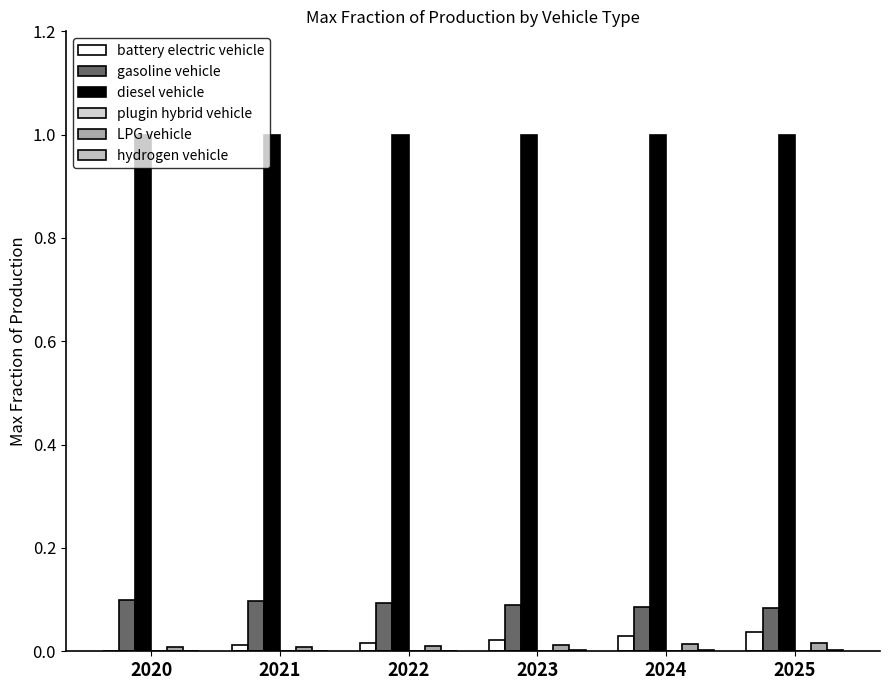

Are the bars horizontal?

No